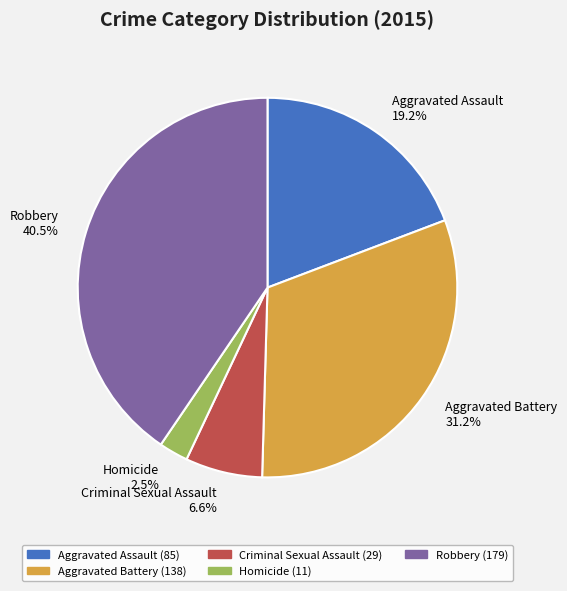

Approximately how many times larger is the value at Criminal Sexual Assault compared to Aggravated Battery?

0.2